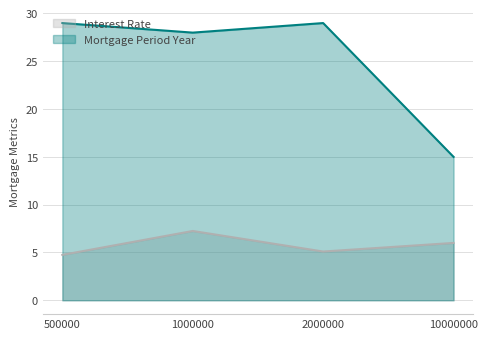

What are all the series names shown in the legend?

Interest Rate, Mortgage Period Year